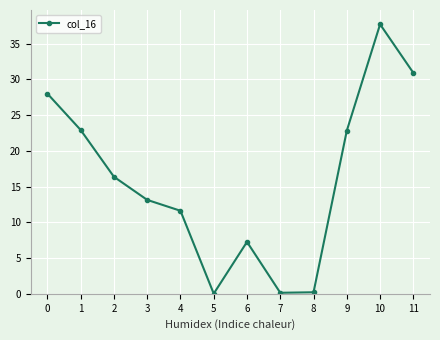

True or false: the data shows 30.9 at 11.

True